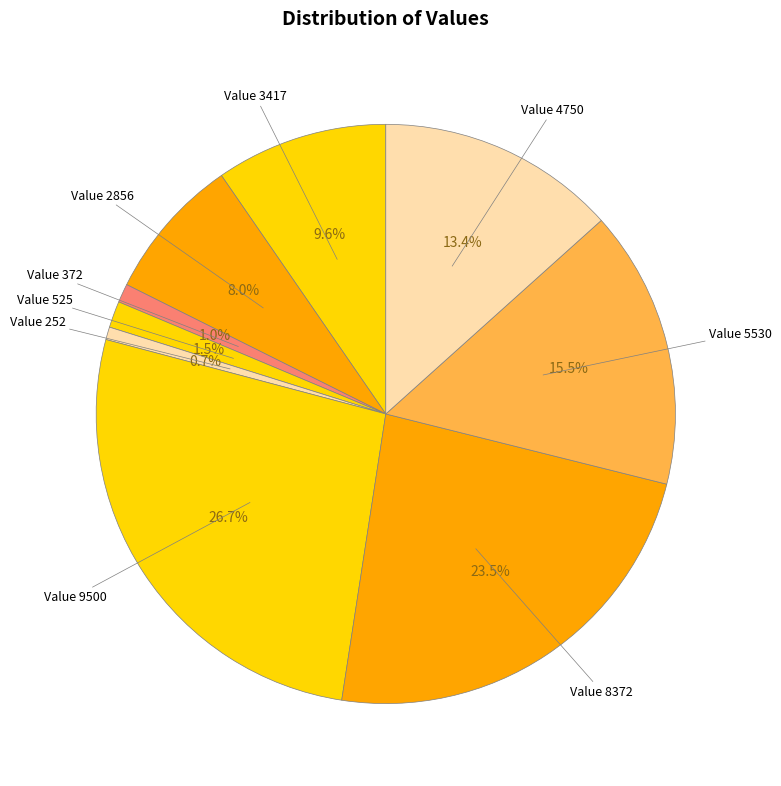

What is the largest slice in the pie chart?

9500